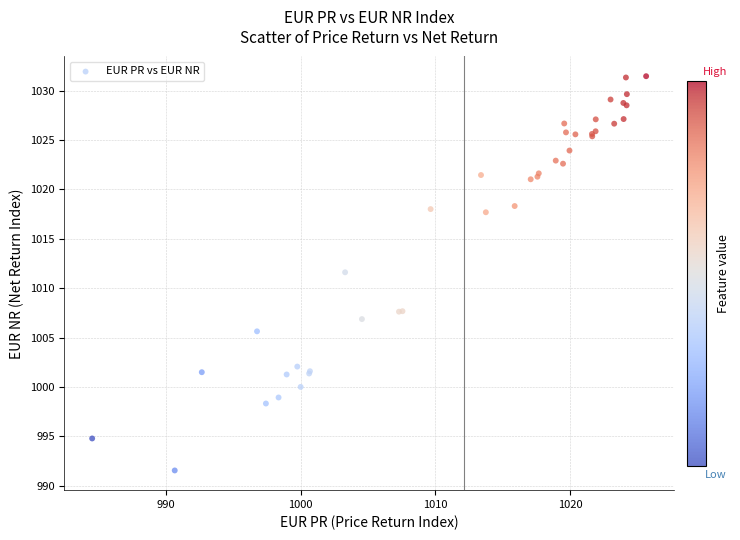

What Y value in the scatter plot is closest to 1011?

1011.6